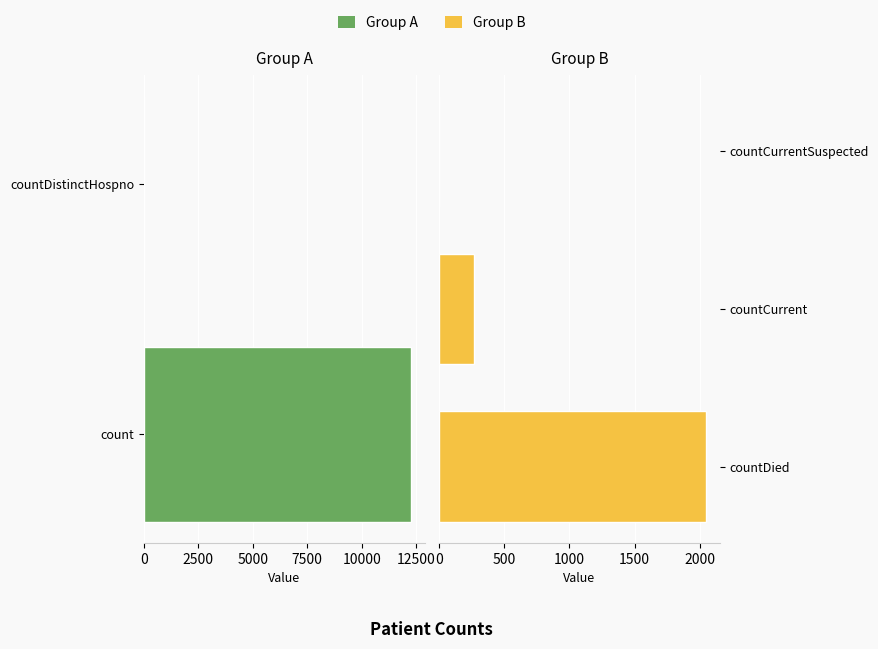

What is the sum of the values at countDistinctHospno and count?

12286